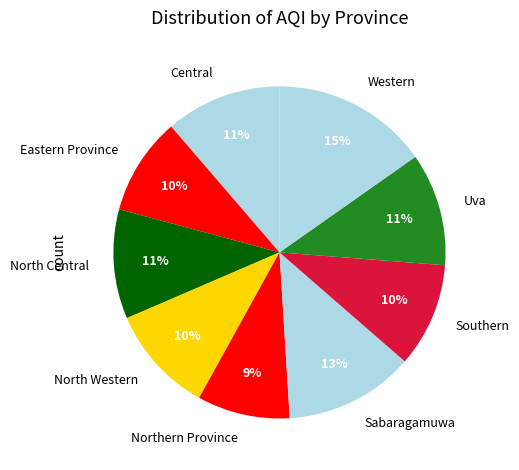

Is the sum of Northern Province and Sabaragamuwa greater than half?

No